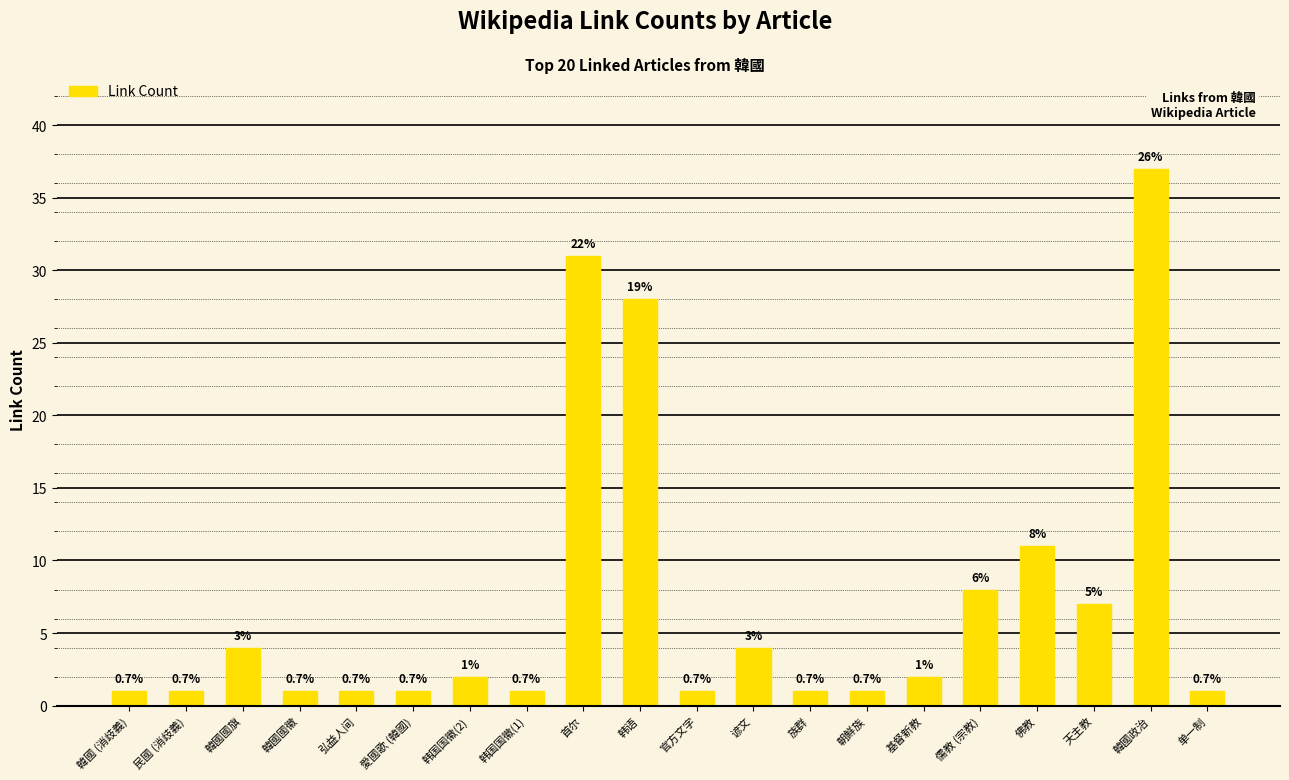

At which label is the value closest to 19?

佛教